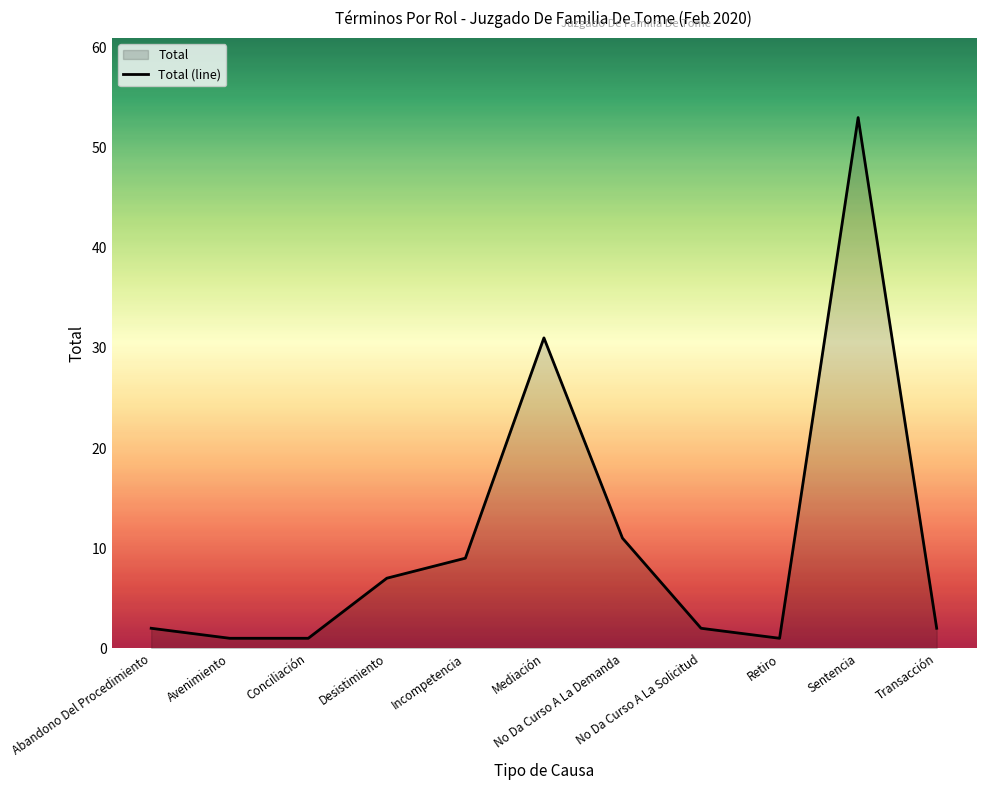

The chart shows a value of 16 at No Da Curso A La Demanda. True or false?

False